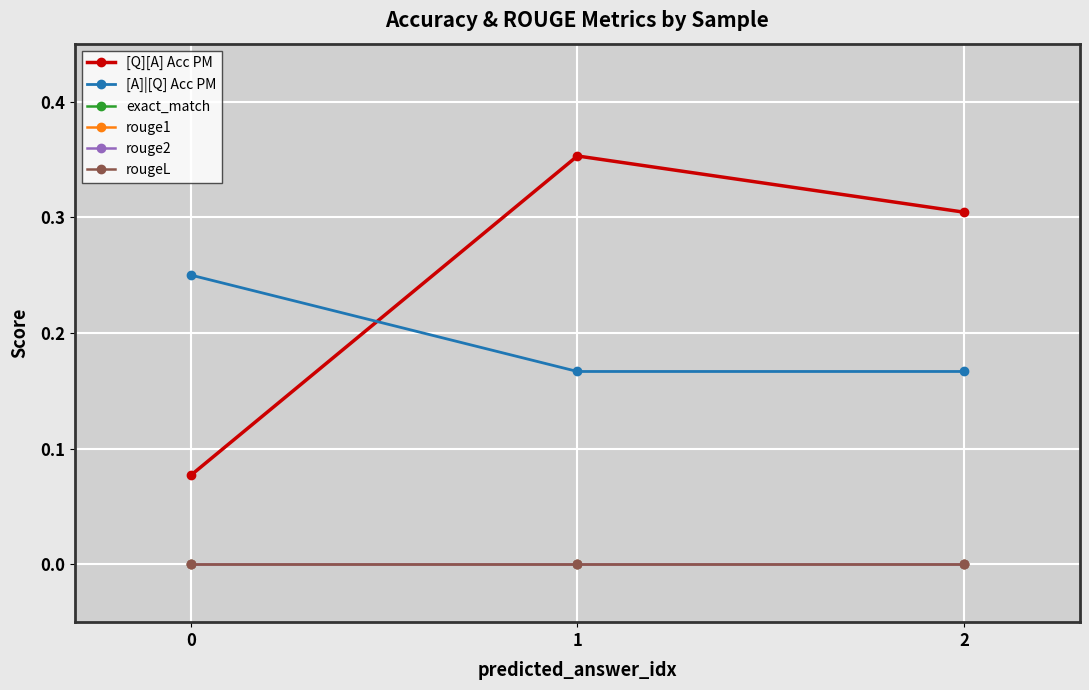

Is this an area chart (filled region under the line)?

No